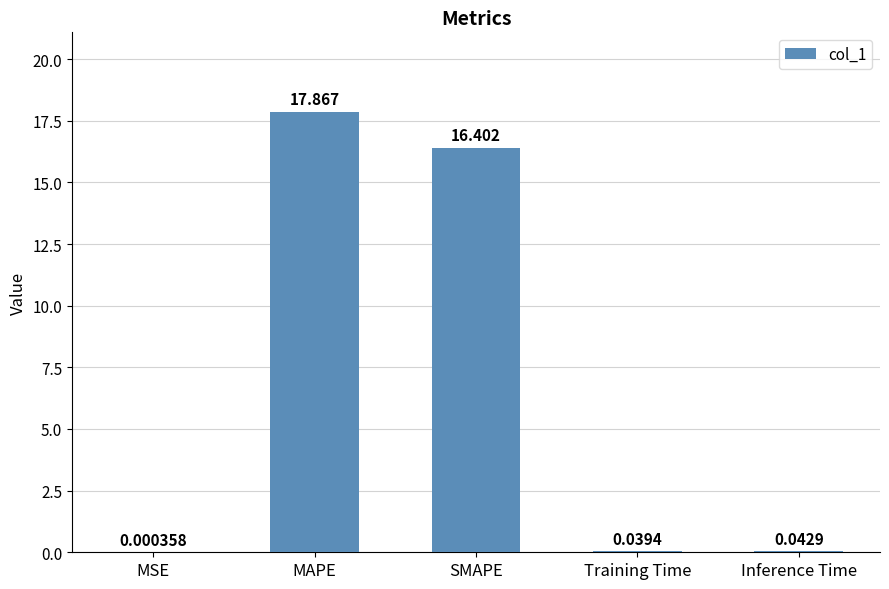

Which label corresponds to the largest value in the chart?

MAPE